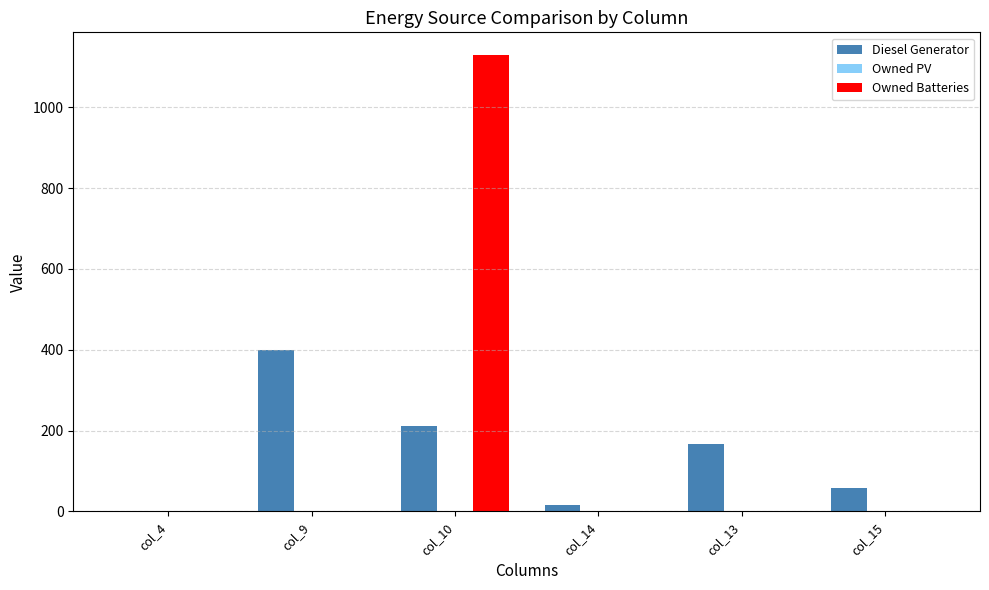

Reading left to right, list all the values displayed in this chart.

Diesel Generator: col_4=0.0	col_9=400.0	col_10=212.0	col_14=15.0	col_13=167.0	col_15=59.0
Owned Batteries: col_4=0.0	col_9=0.0	col_10=1129.0	col_14=0.0	col_13=0.0	col_15=0.0